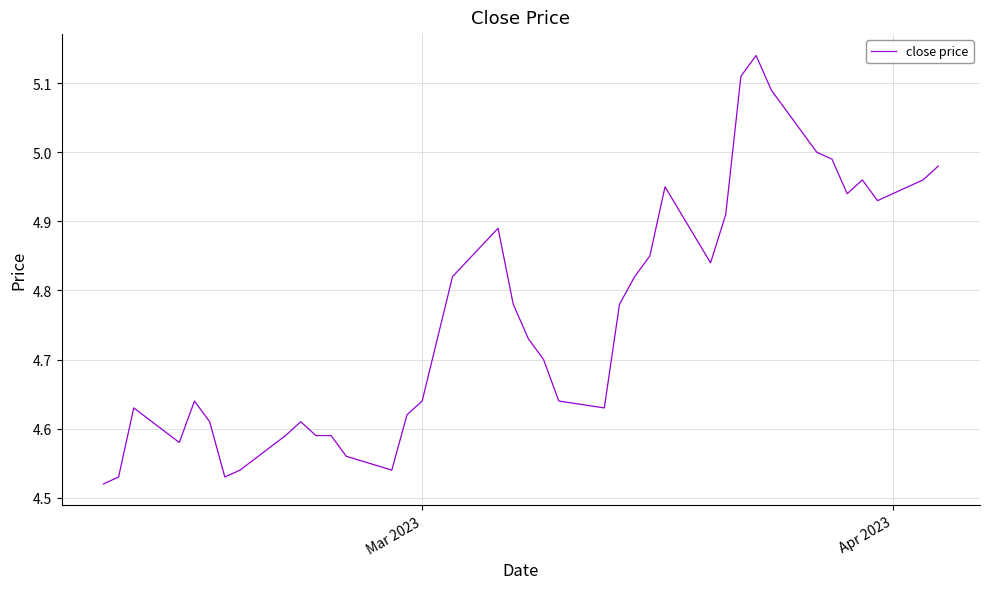

How many lines are shown in the chart?

1